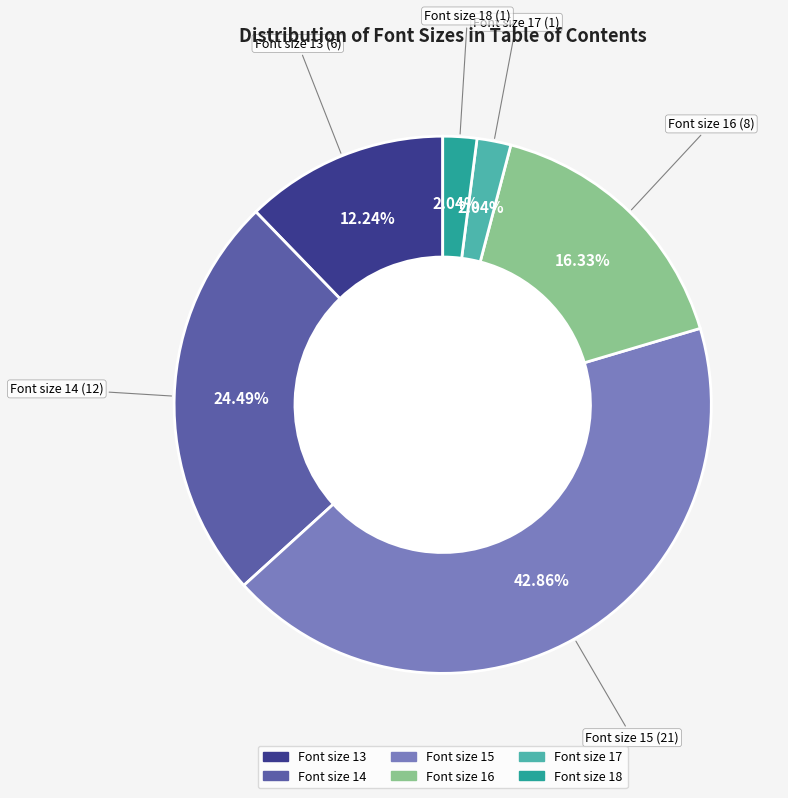

The Font size 18 slice represents 2% of the pie. True or false?

True